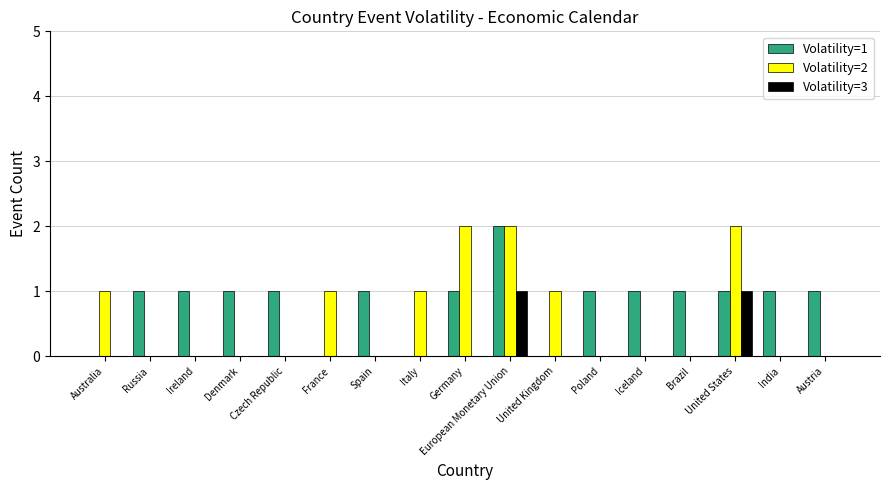

At which label does Volatility=1 reach its peak?

European Monetary Union